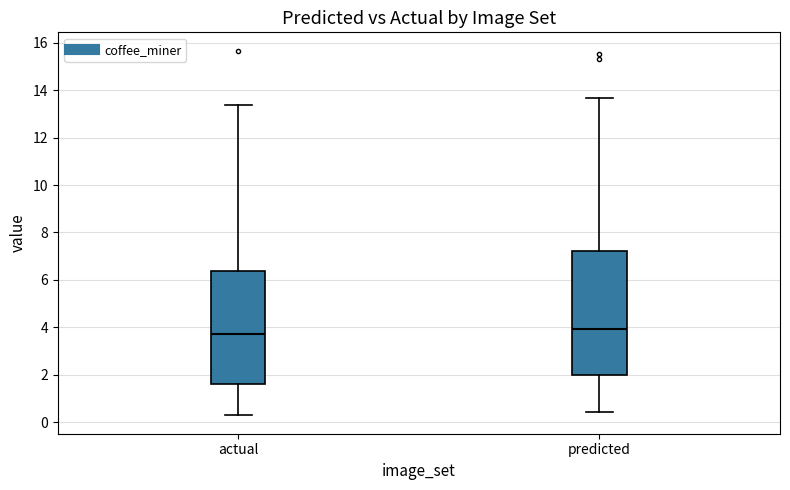

Where does the lower whisker of the box for predicted end on the y-axis? The values are not printed on the chart, so give them approximately, as read against the axis.

0.4